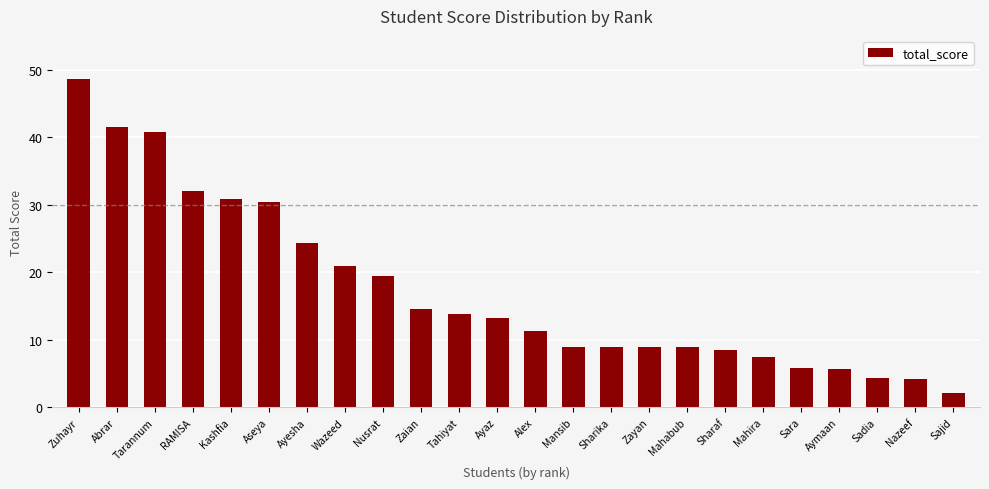

What is the change in value from Sharika to Mahabub?

-0.1